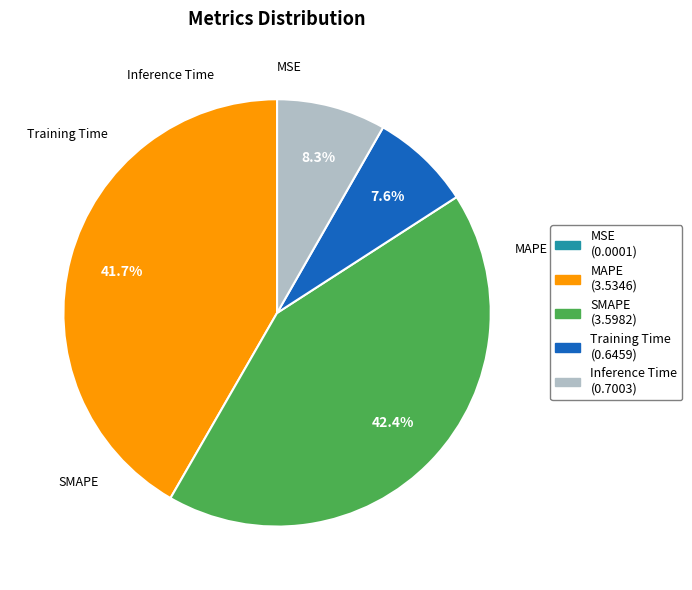

Which category has the biggest portion of the pie?

SMAPE